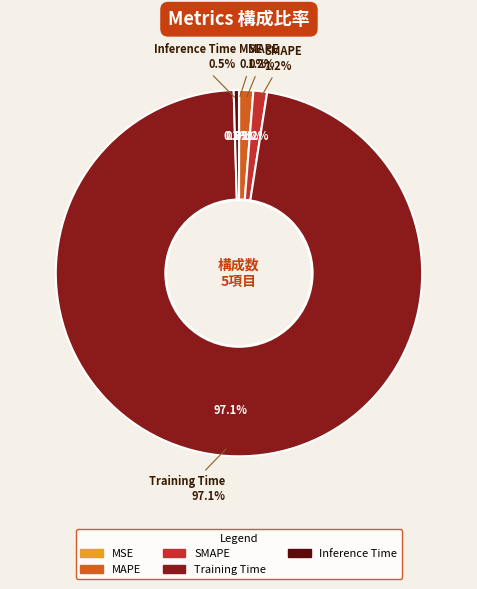

To the nearest percent, what is the difference between the largest and smallest slice percentages?

97%